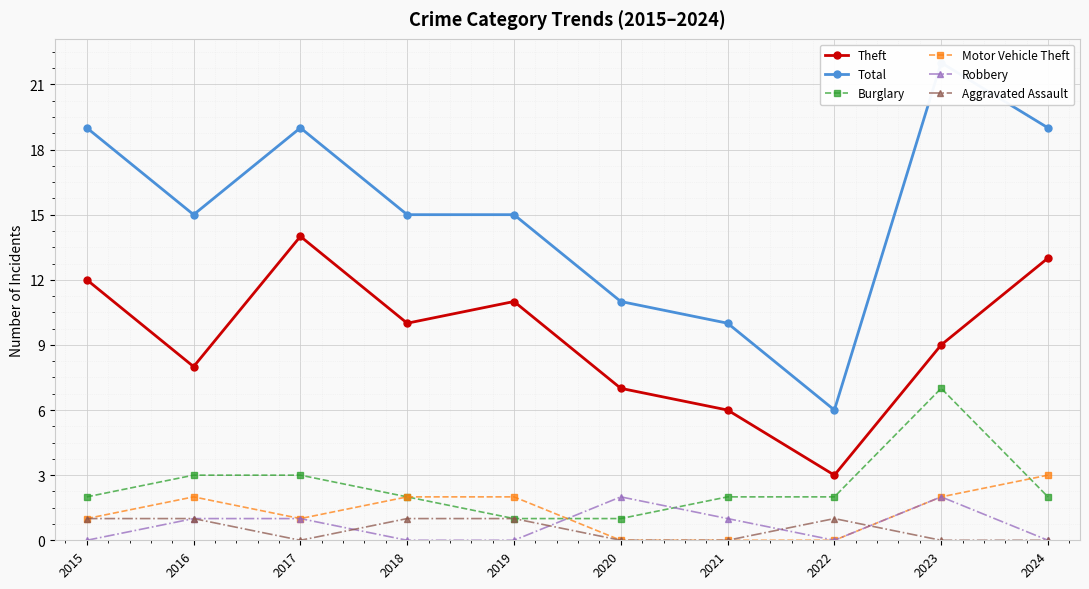

True or false: Theft and Burglary intersect in this chart.

False